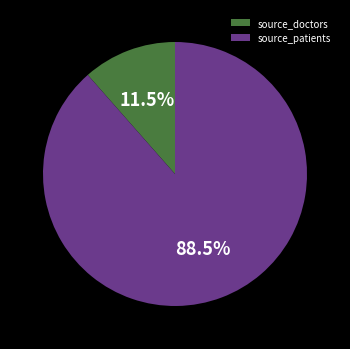

The source_patients slice represents 76% of the pie. True or false?

False